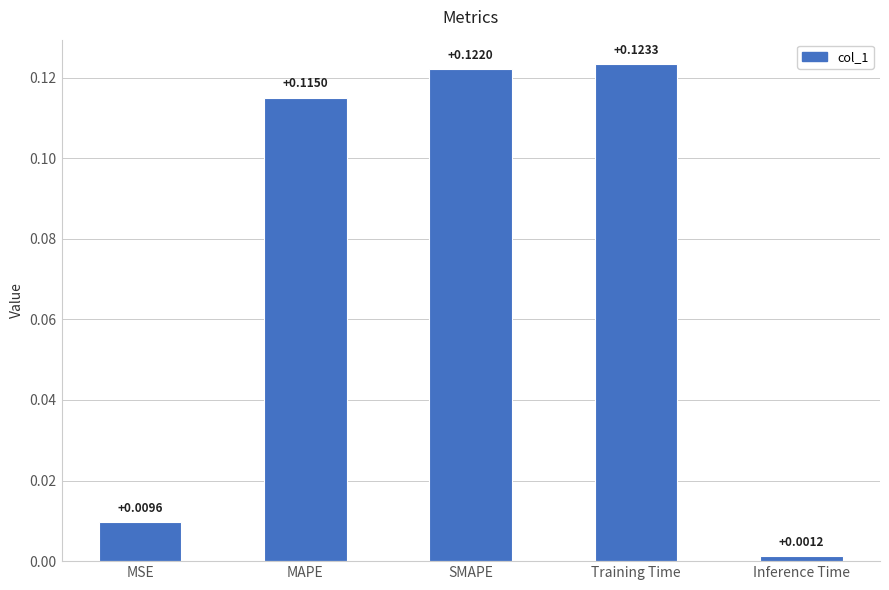

Rank the categories by value from highest to lowest.

Training Time, SMAPE, MAPE, MSE, Inference Time